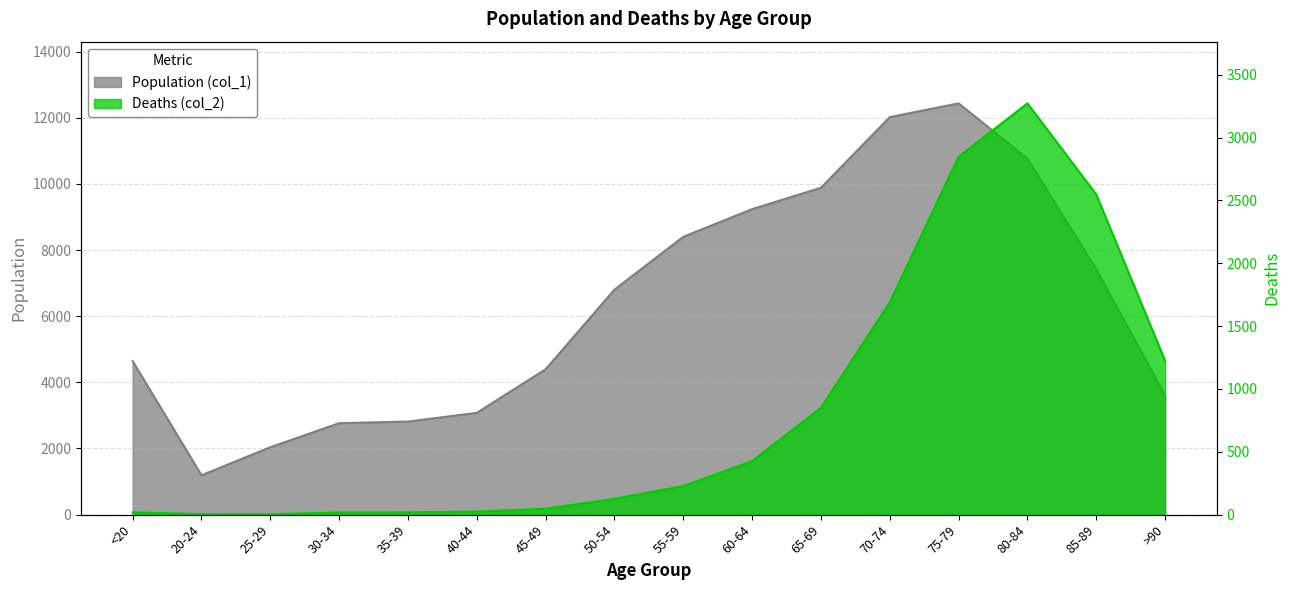

The value of Population (col_1) at <20 is 4641. True or false?

True